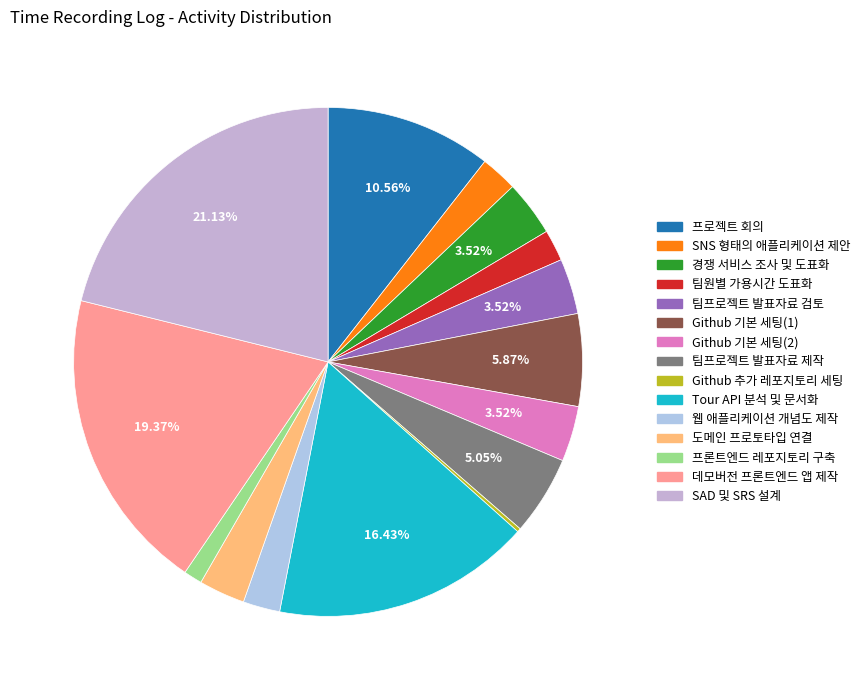

The 팀프로젝트 발표자료 검토 slice represents 1% of the pie. True or false?

False